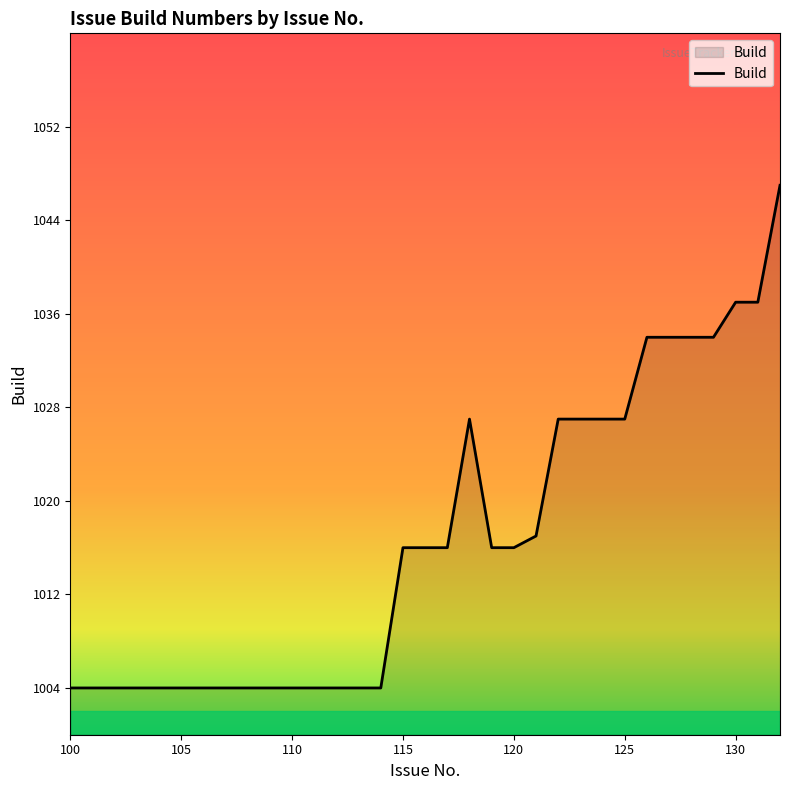

What is the difference between the maximum and minimum values?

43